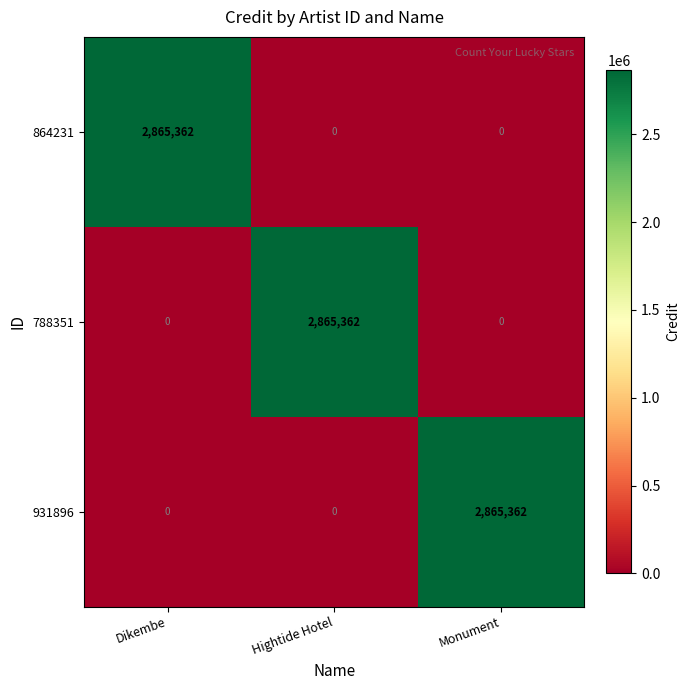

What is the difference between the highest and lowest values at Hightide Hotel?

2865362